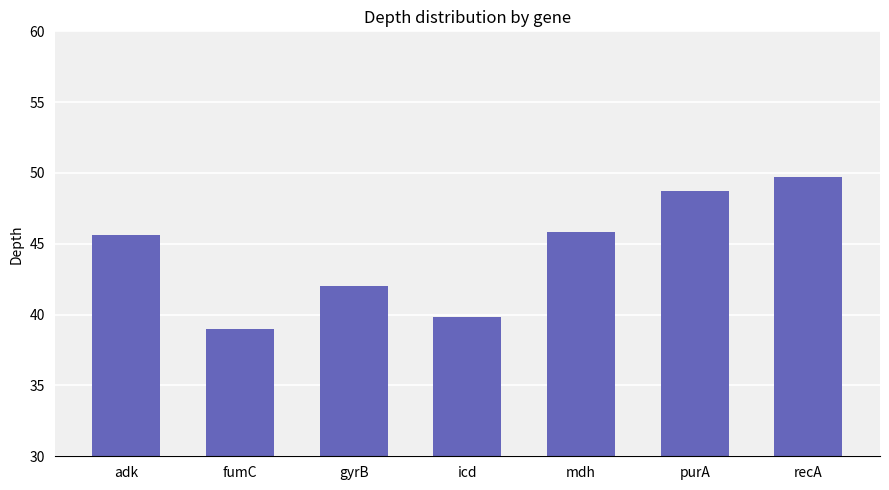

What is the difference between the maximum and minimum values?

10.7